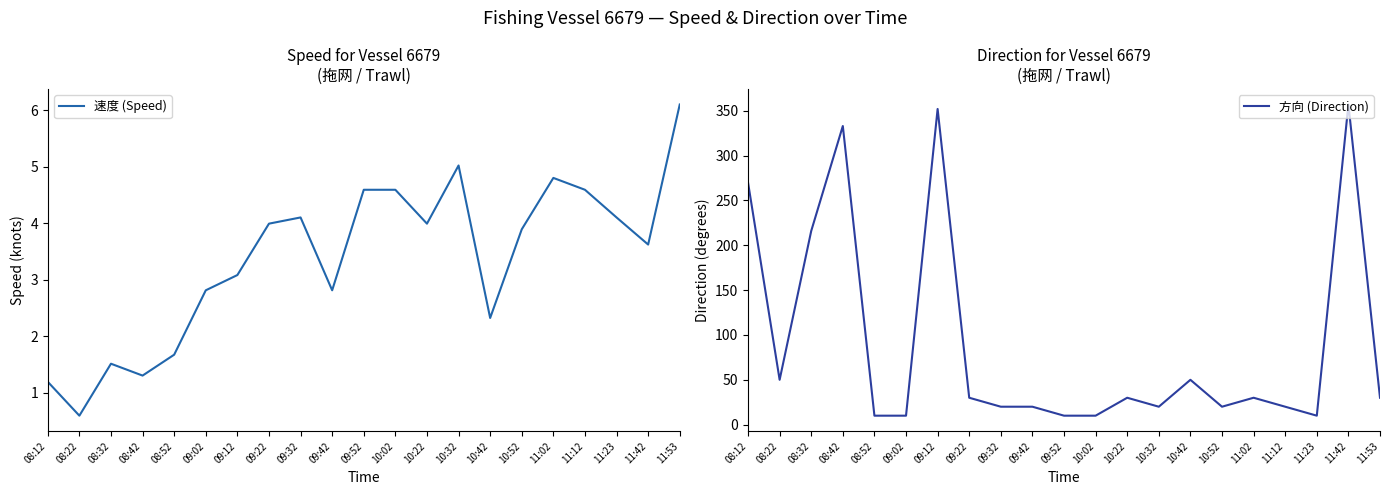

What is the label of the 14th point from the right?

09:22